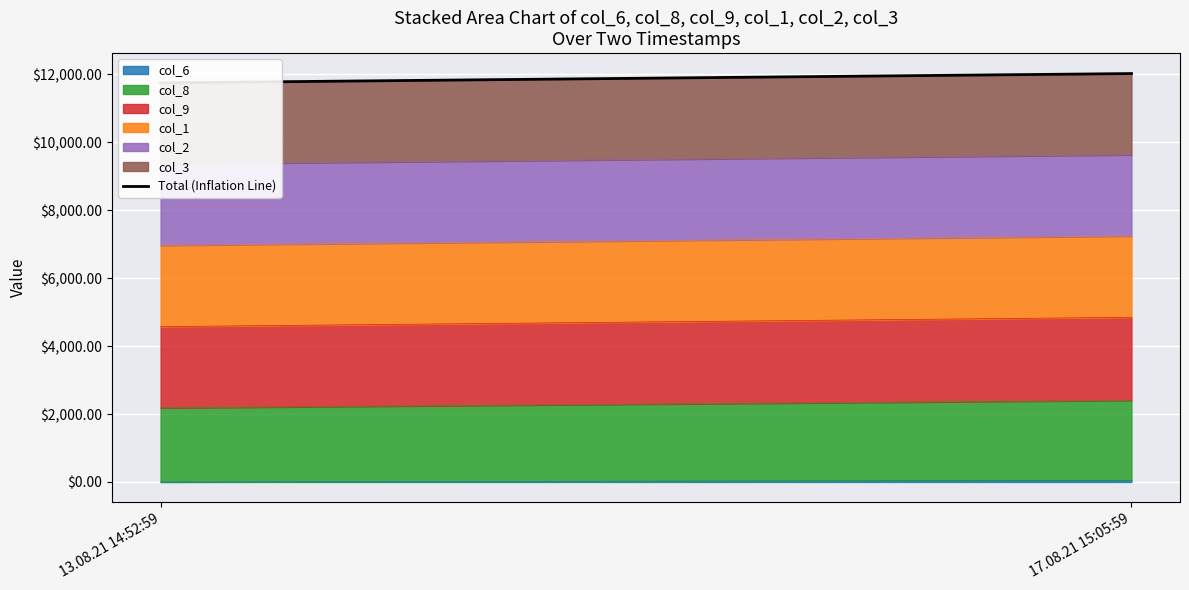

Count the number of categories in the chart.

2